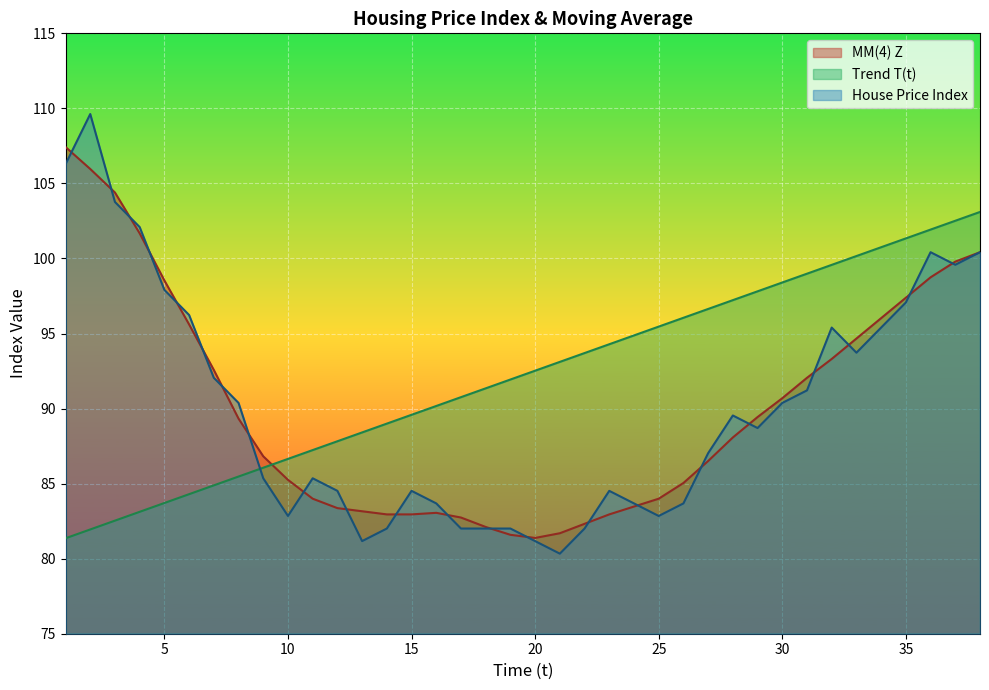

Which series has the widest spread of values?

House Price Index